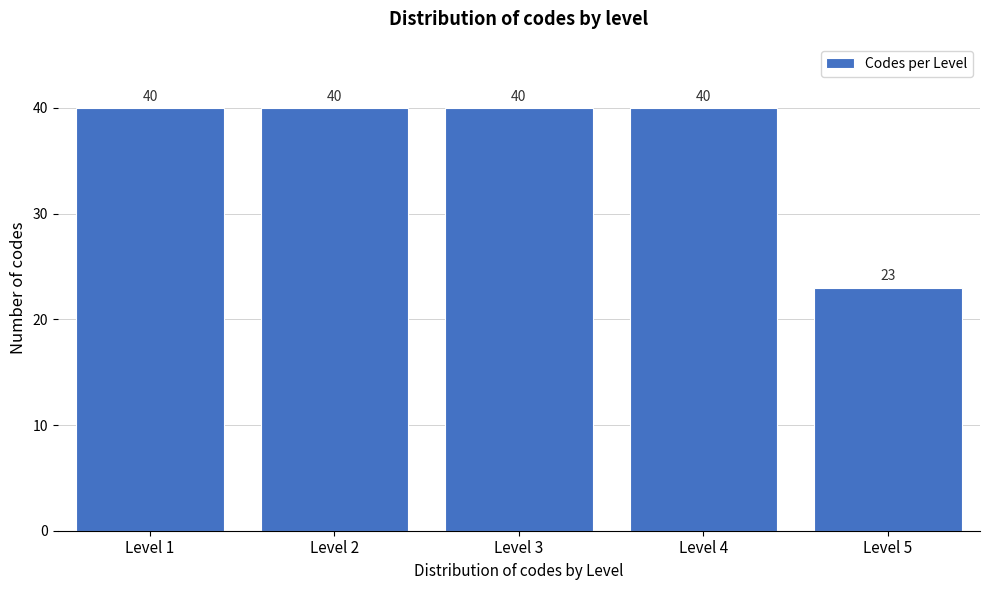

Reading left to right, list all the values displayed in this chart.

40	40	40	40	23